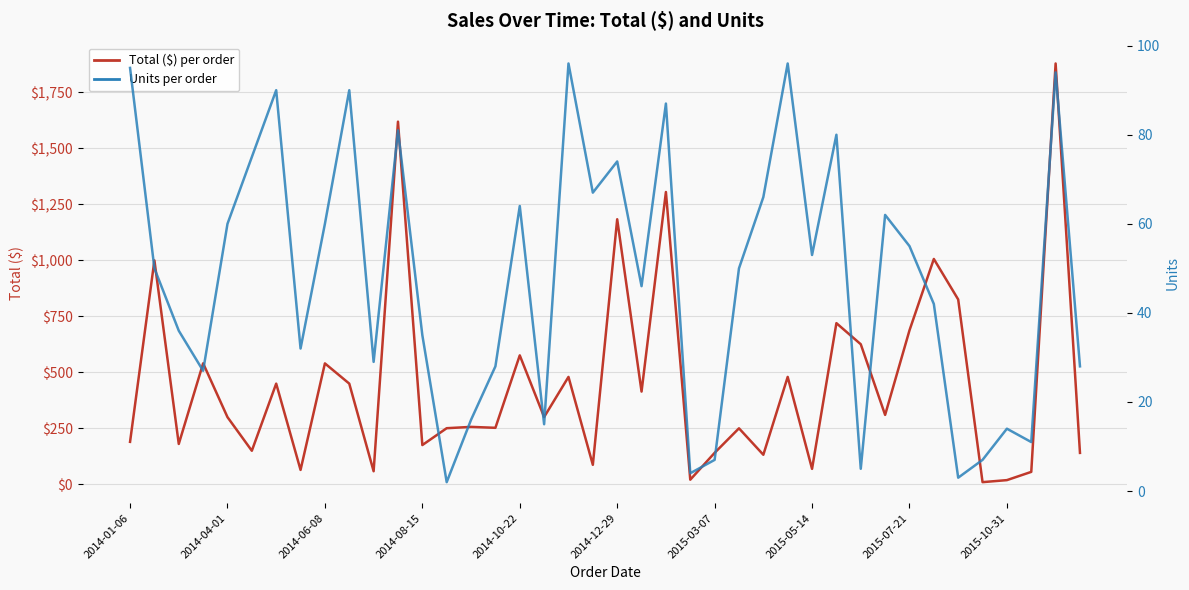

At 13, list the series in order from smallest to largest.

Units per order, Total ($) per order